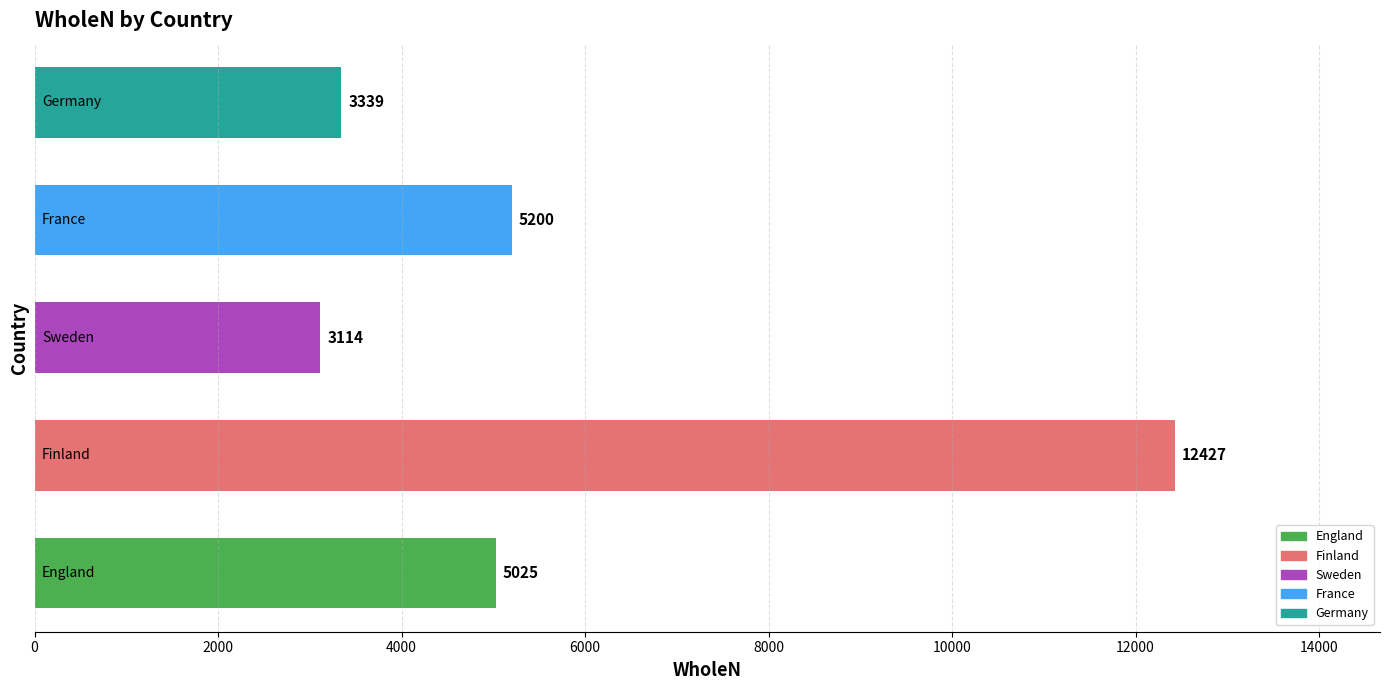

How many values are below 5025?

2